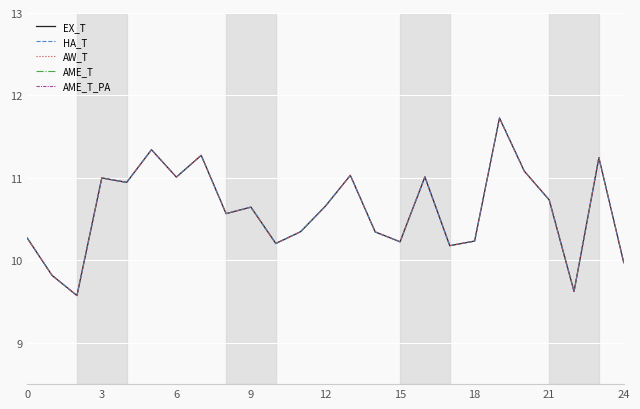

Which series changed the most between 15 and 11?

EX_T